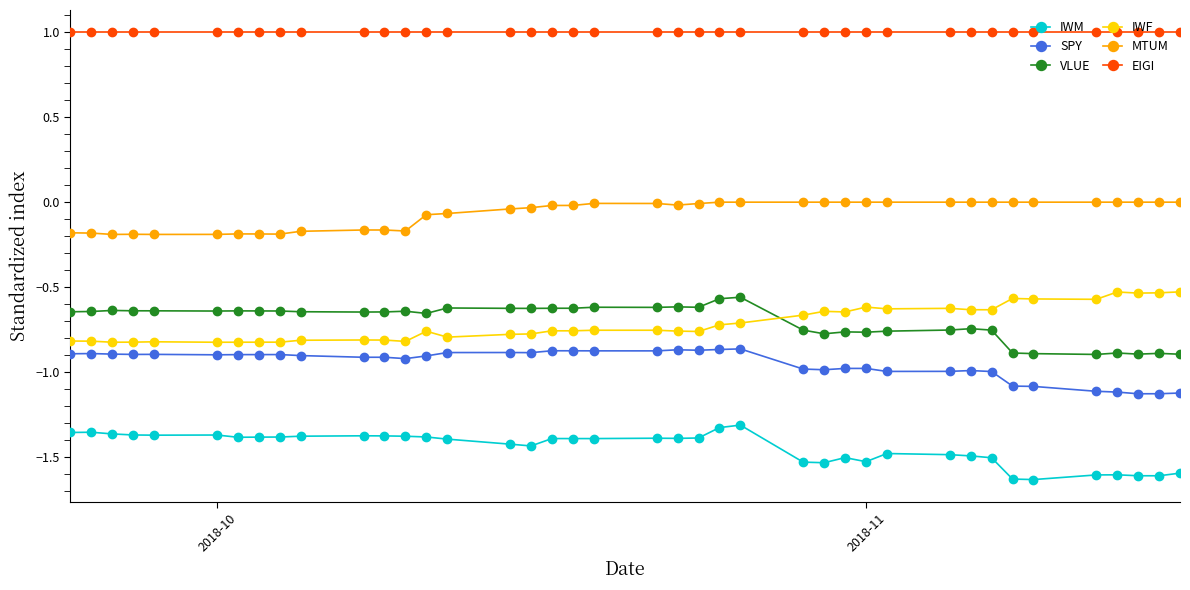

Which series has the largest total across all categories?

EIGI